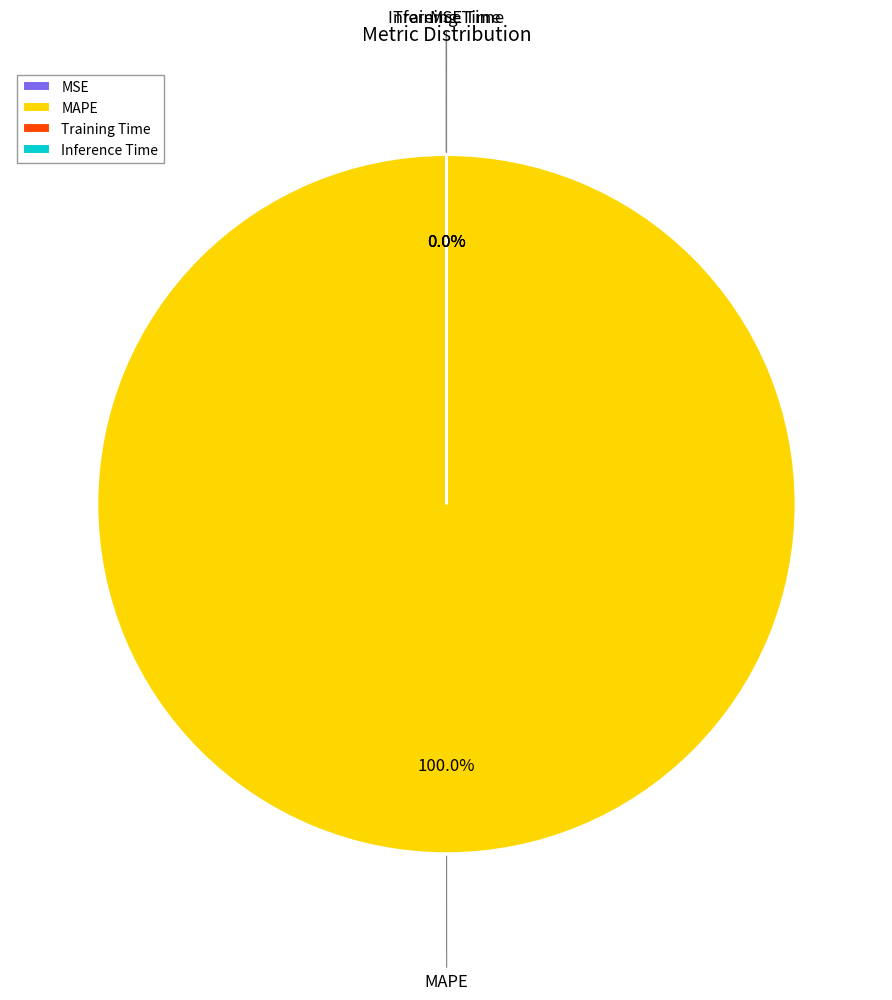

True or false: MAPE accounts for 100% of the total.

True